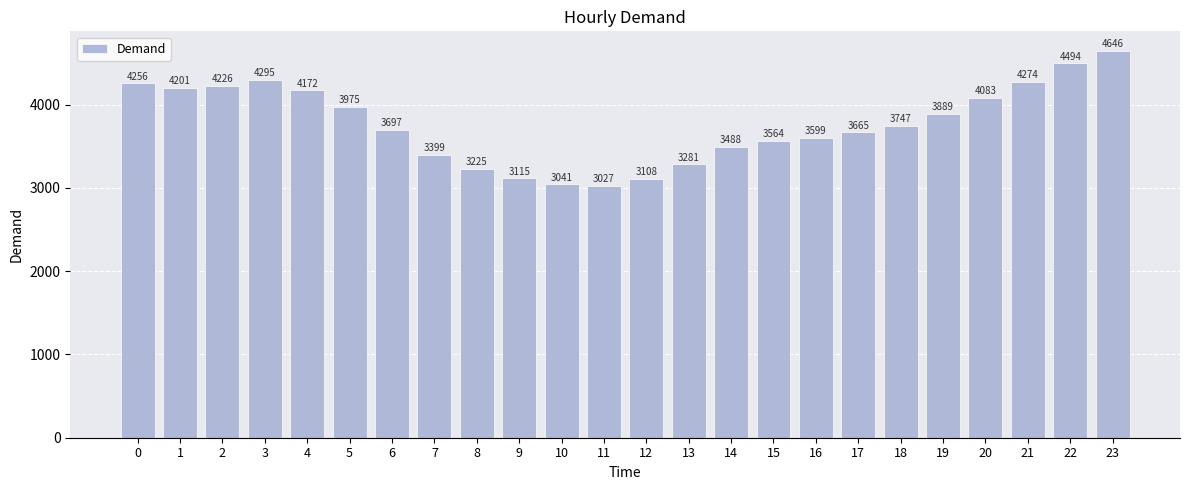

The value at 10 is 1869. True or false?

False